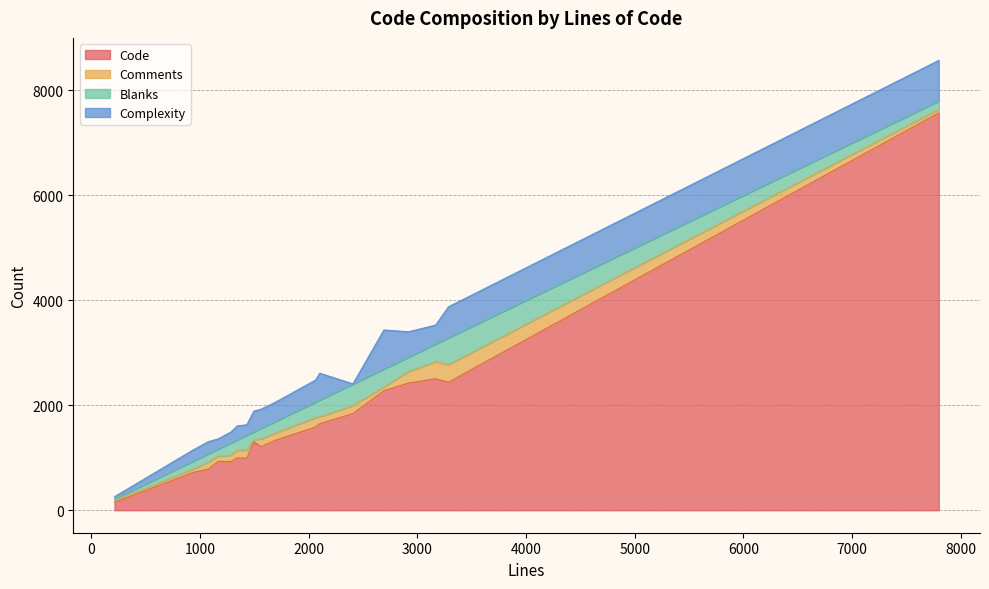

Read the Blanks value at 1167, to the nearest 10.

140